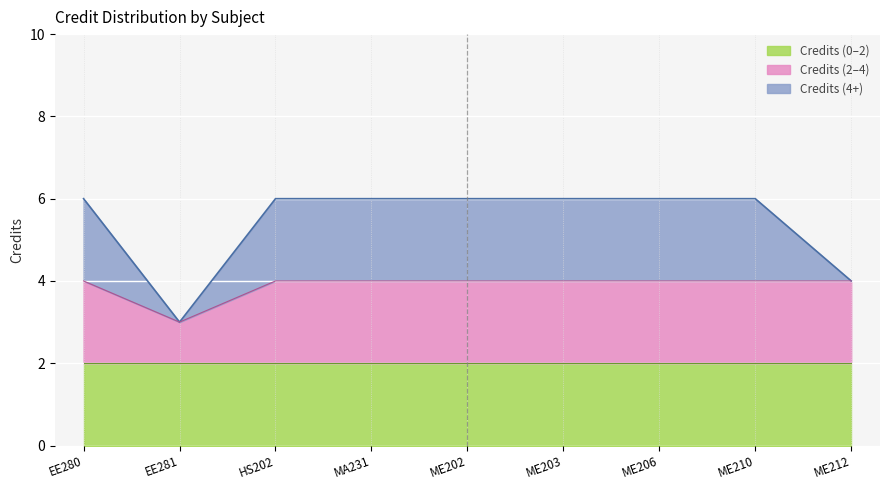

How many points are lower than both their immediate neighbors (excluding endpoints)?

1